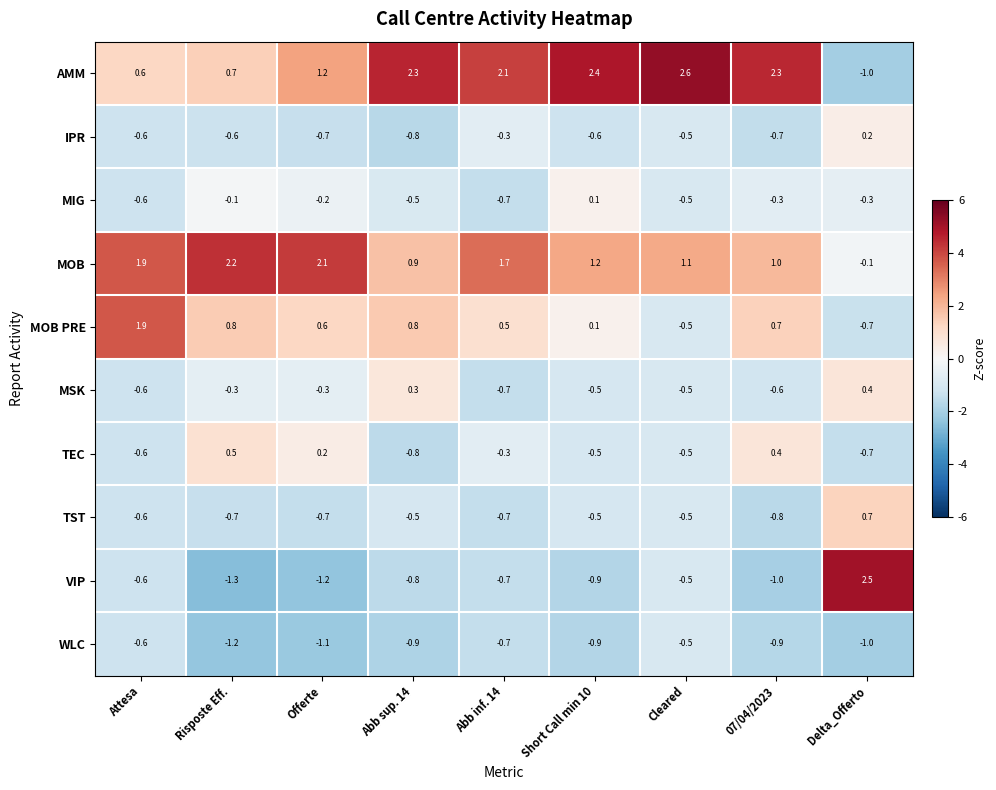

Which series has the largest range (max minus min)?

VIP